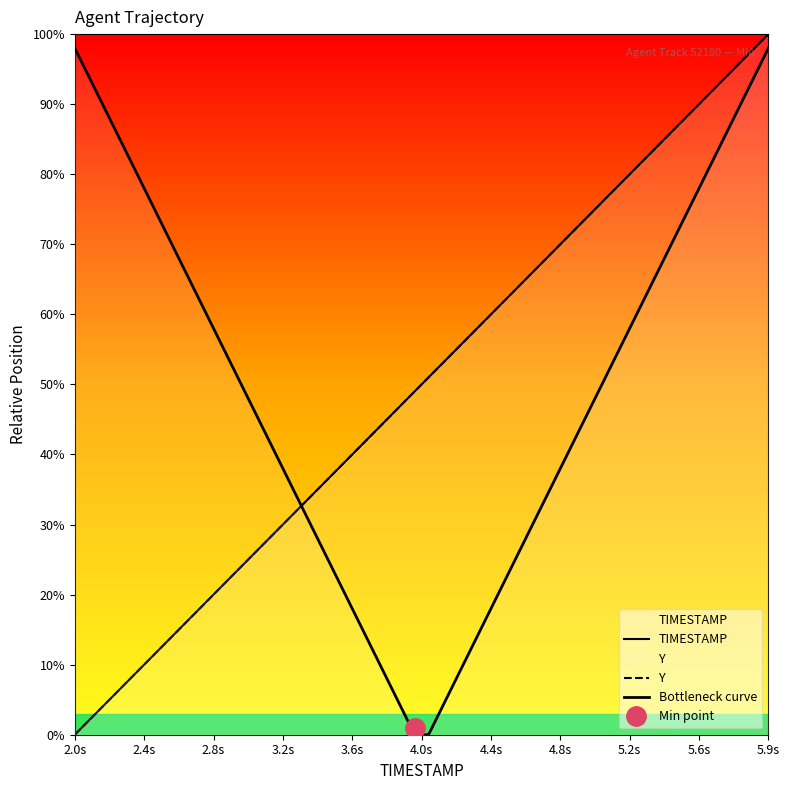

How many data points does each series have?

40